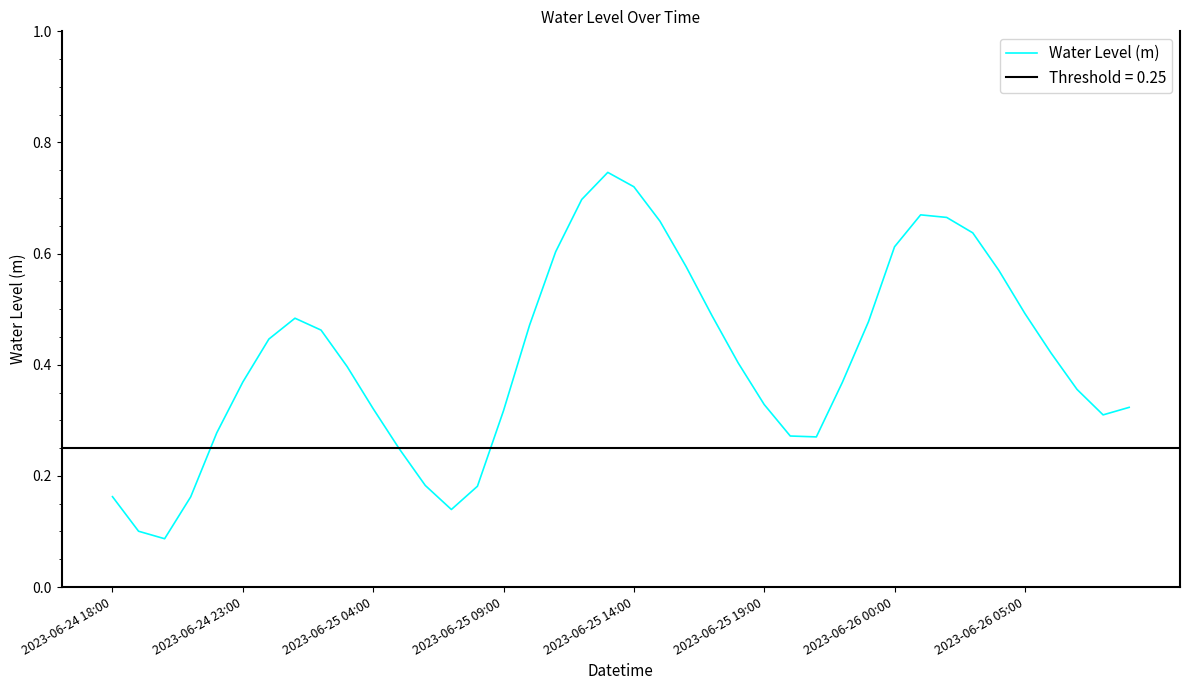

What is the difference between the maximum and second lowest values?

0.6